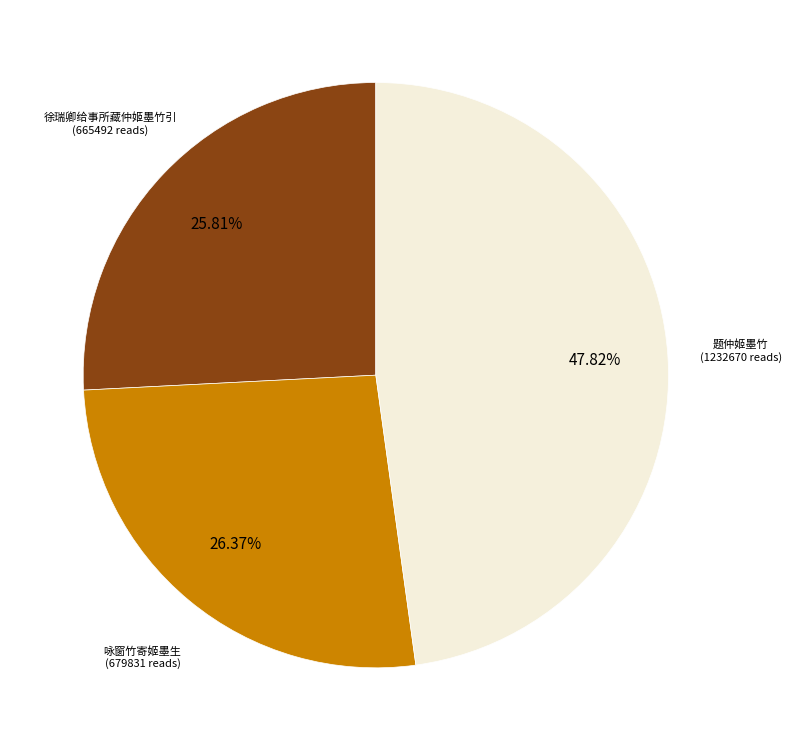

Is there a majority slice in this chart?

No